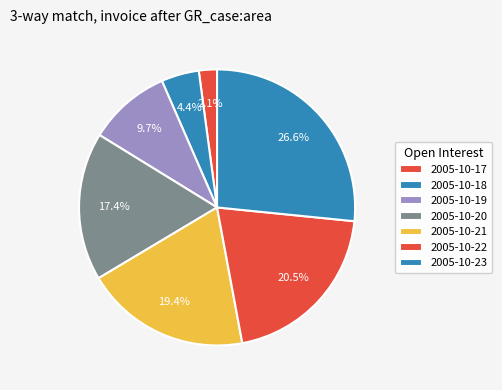

Rank the categories by value from highest to lowest.

2005-10-23, 2005-10-22, 2005-10-21, 2005-10-20, 2005-10-19, 2005-10-18, 2005-10-17